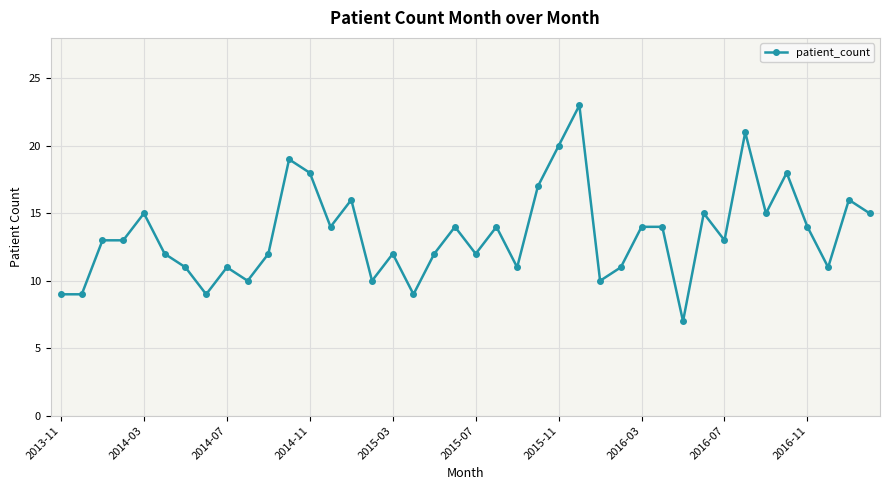

True or false: the data has more than 1 interior local peaks.

True